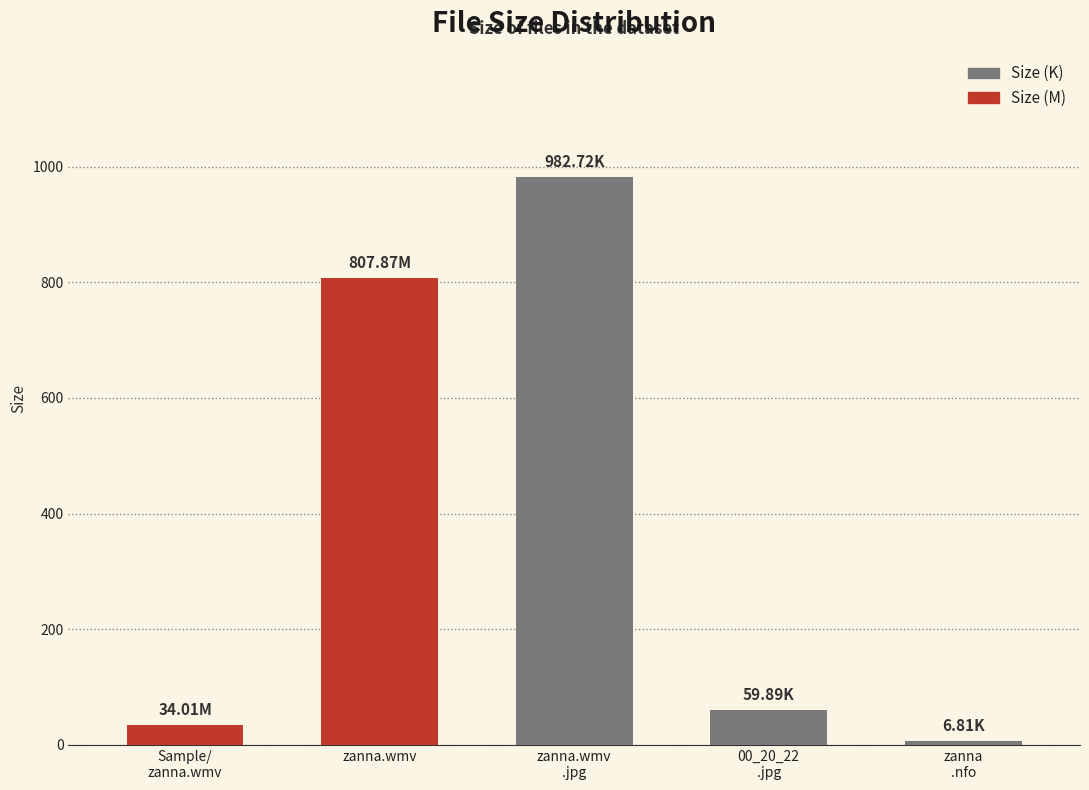

What is the sum of the values at zanna
.nfo and zanna.wmv?

814.7